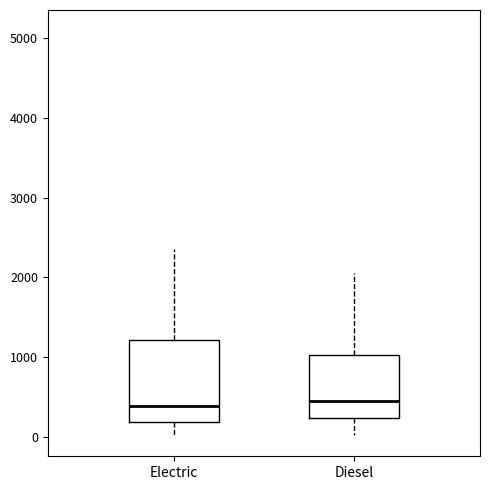

Reading left to right, transcribe this box plot: for each box, give where its median line is, the range the box spans, and where its two whiskers end, as read against the y-axis. The values are not printed on the chart, so give them approximately, as read against the axis.

Electric: median 400, box 200 to 1200, whiskers 0 to 2400
Diesel: median 400, box 200 to 1000, whiskers 0 to 2100